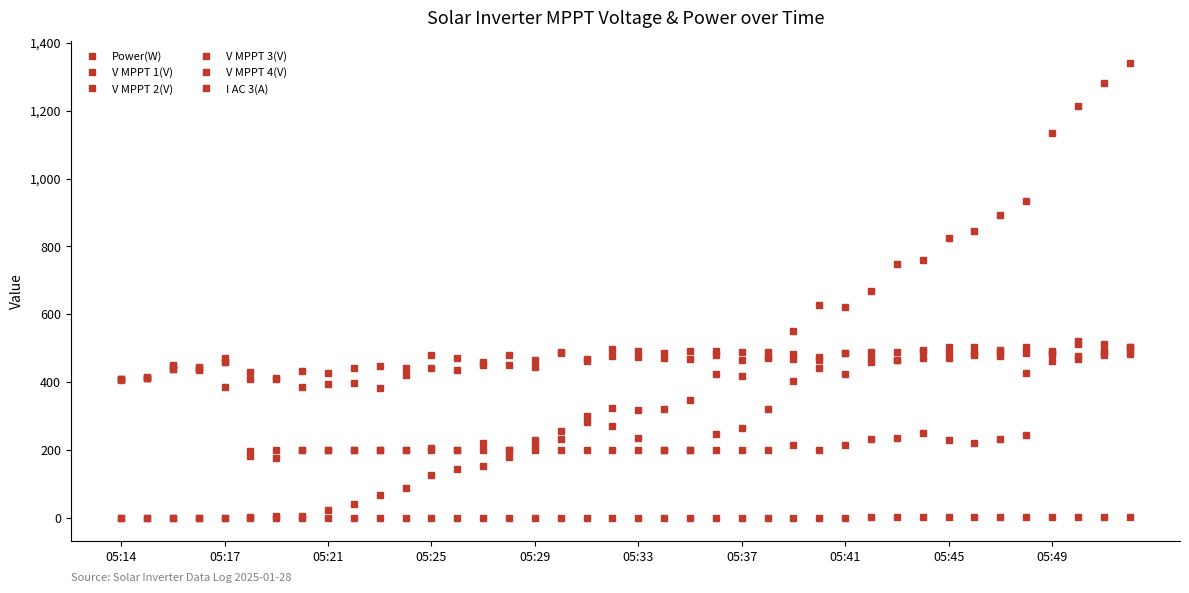

Does the chart have visible grid lines?

No